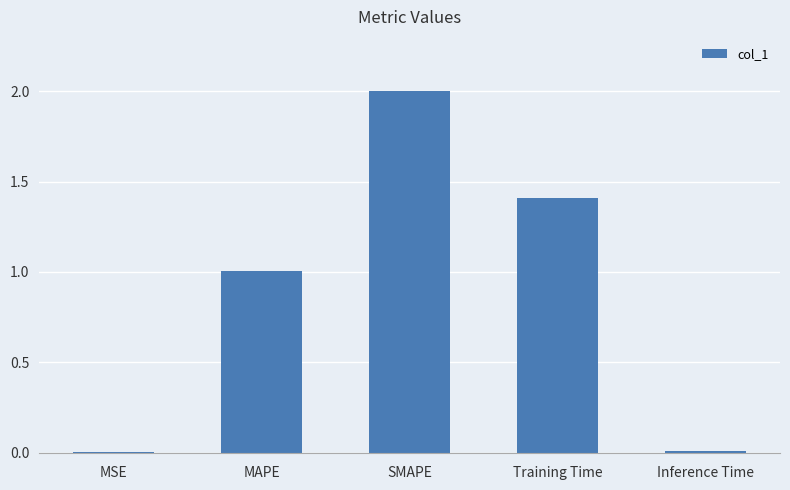

Which label corresponds to the largest value in the chart?

SMAPE